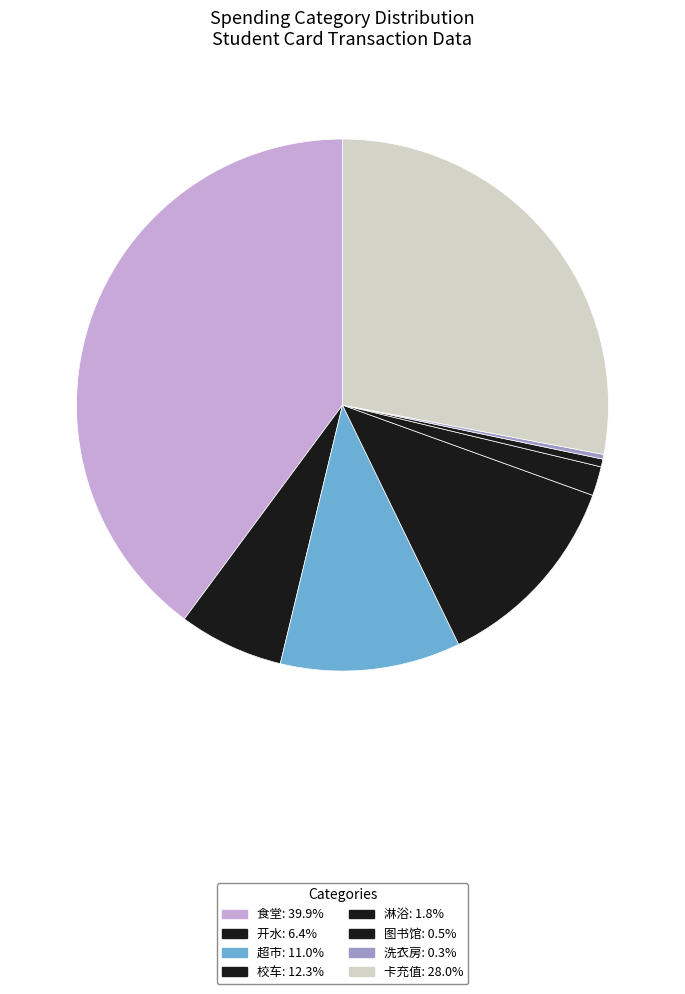

To the nearest percent, what is the combined percentage of 洗衣房 and 淋浴?

2%